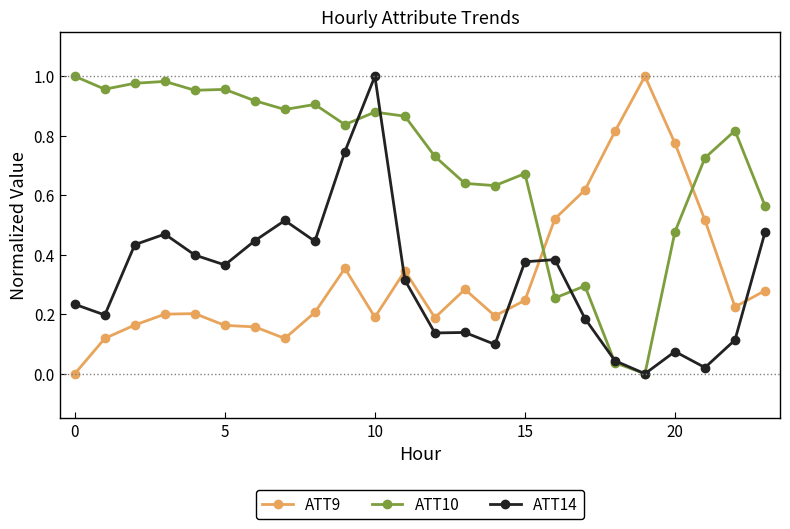

How many values in the ATT14 series exceed 0?

23